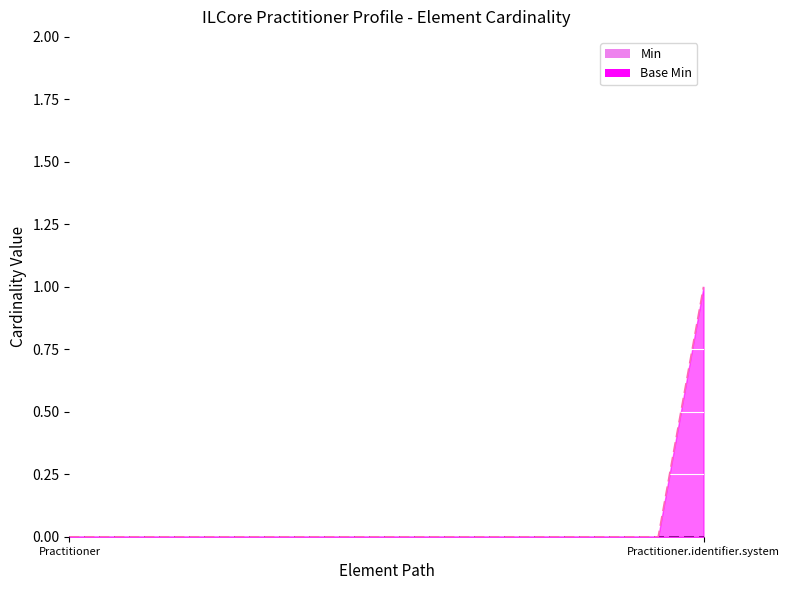

What is the difference between the maximum and minimum values?

1